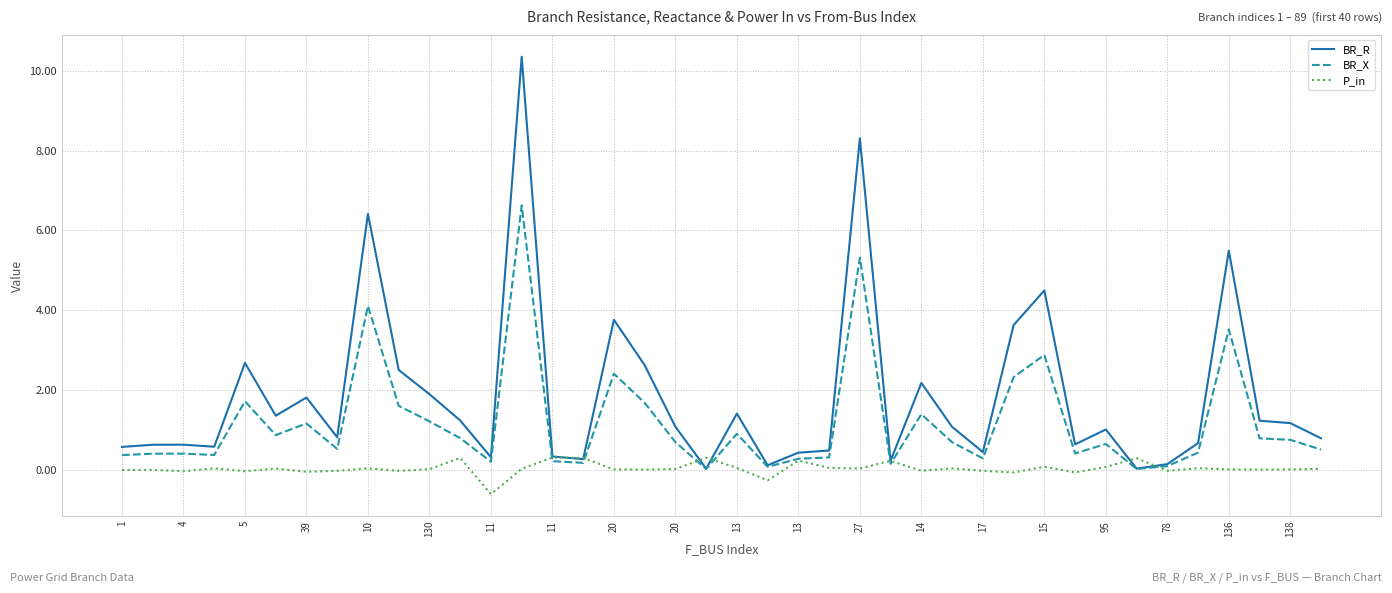

True or false: P_in has more than 0 points higher than both neighbors.

True